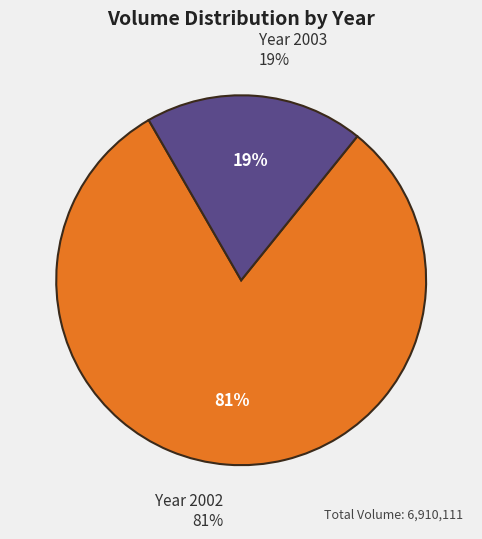

What is the largest slice in the pie chart?

2002